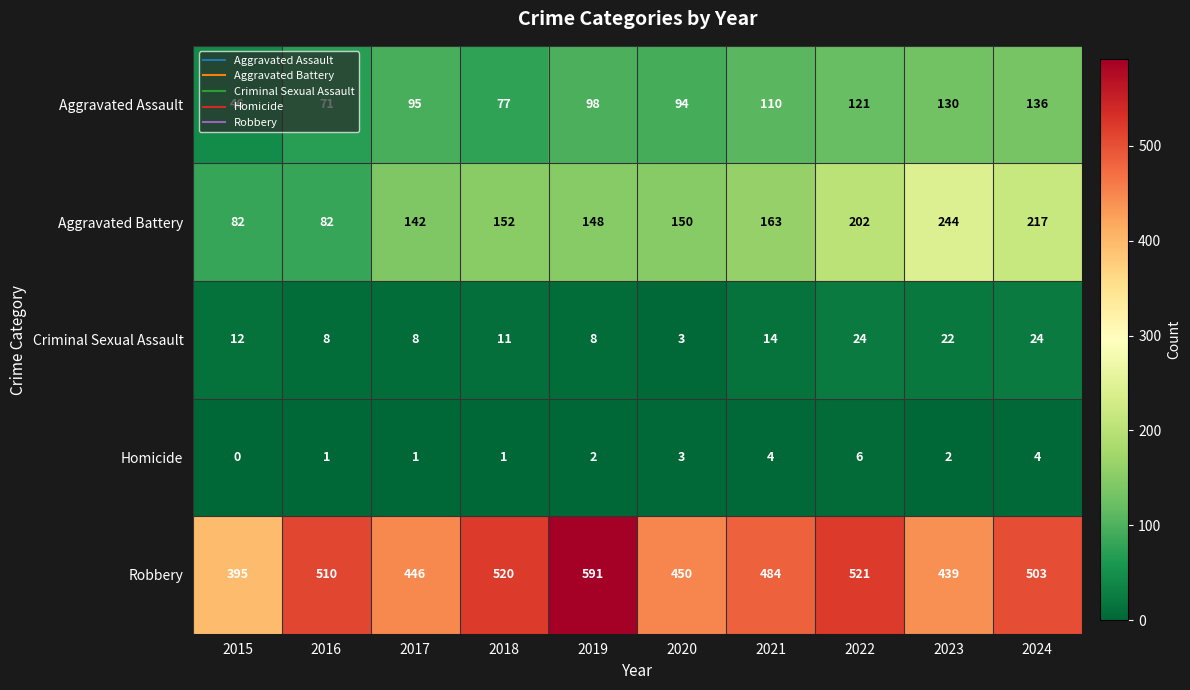

Between 2020 and 2022, which series saw the biggest shift?

Robbery